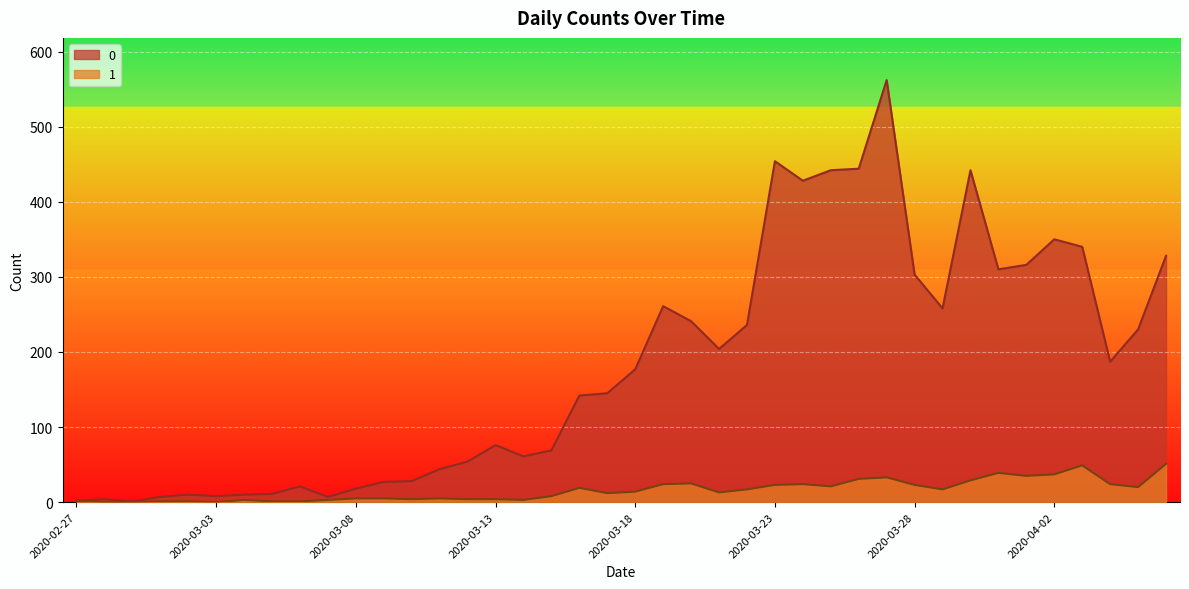

What is the label of the 25th point from the left?

2020-03-22